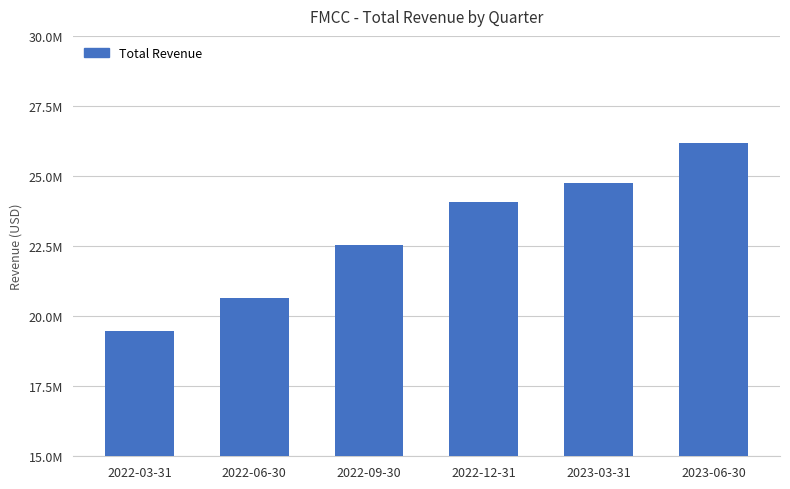

Does the chart contain any negative values?

No